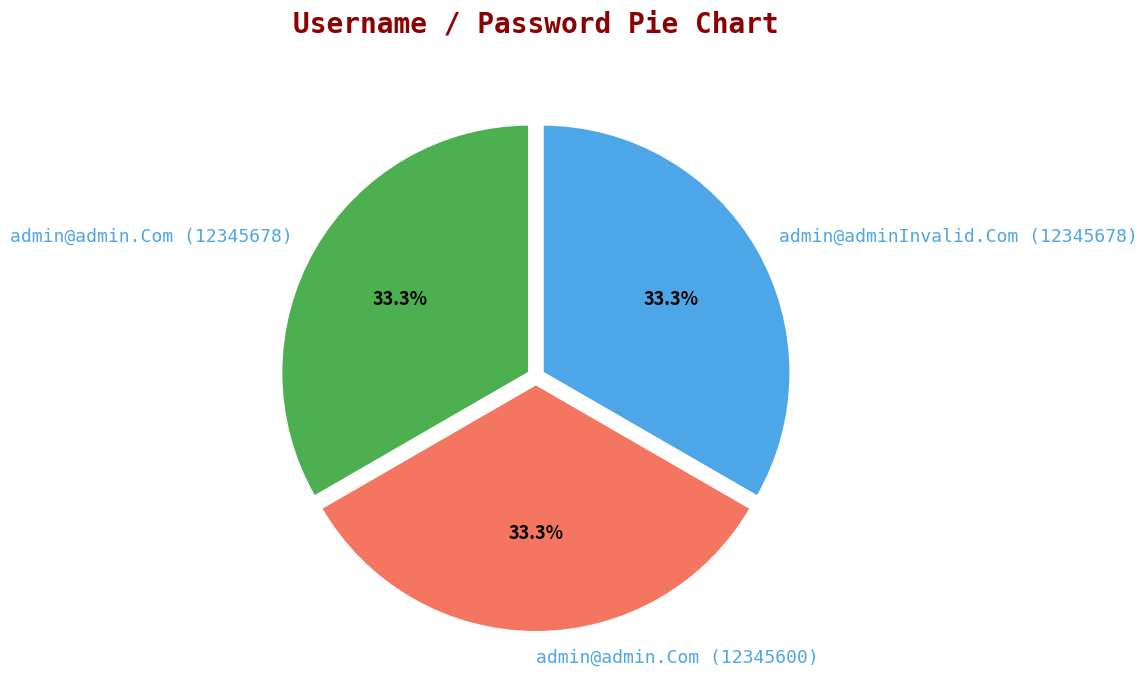

How many slices are in this pie chart?

3